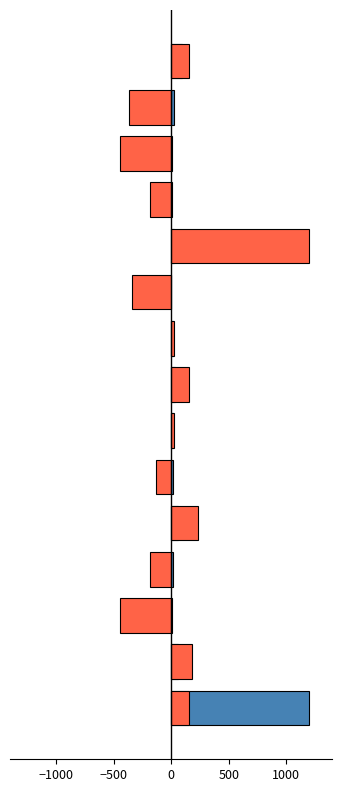

How many values in Year (shifted) are below zero?

7